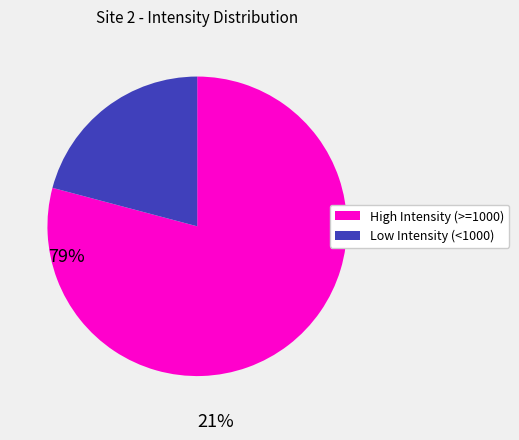

Does any single category account for the majority?

Yes